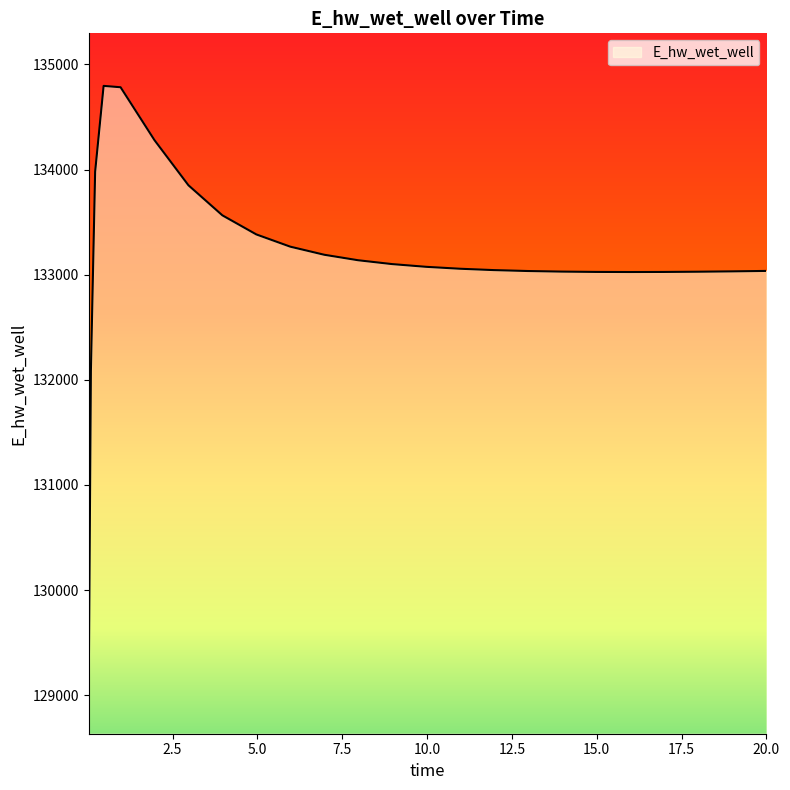

What is the maximum value shown in the chart?

134796.1